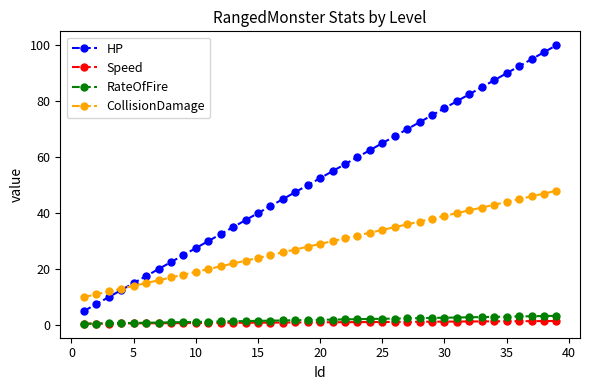

What is the average value of the HP series?

52.5